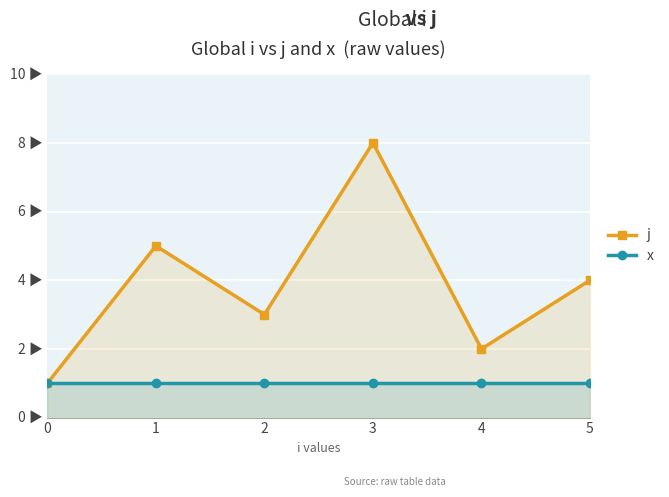

Reading left to right, extract all data points from this chart.

j: 1	5	3	8	2	4
x: 1	1	1	1	1	1